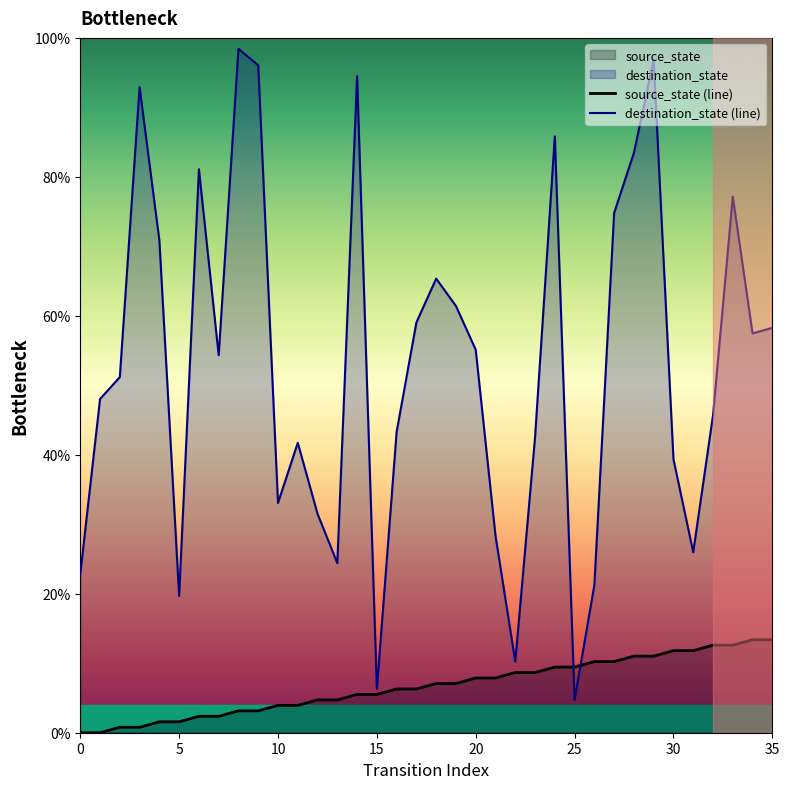

Reading left to right, what are all the values shown in this chart?

source_state (line): 0.0	0.0	0.8	0.8	1.6	1.6	2.4	2.4	3.1	3.1	3.9	3.9	4.7	4.7	5.5	5.5	6.3	6.3	7.1	7.1	7.9	7.9	8.7	8.7	9.4	9.4	10.2	10.2	11.0	11.0	11.8	11.8	12.6	12.6	13.4	13.4
destination_state (line): 22.8	48.0	51.2	92.9	70.9	19.7	81.1	54.3	98.4	96.1	33.1	41.7	31.5	24.4	94.5	6.3	43.3	59.1	65.4	61.4	55.1	28.3	10.2	42.5	85.8	4.7	21.3	74.8	83.5	96.9	39.4	26.0	45.7	77.2	57.5	58.3